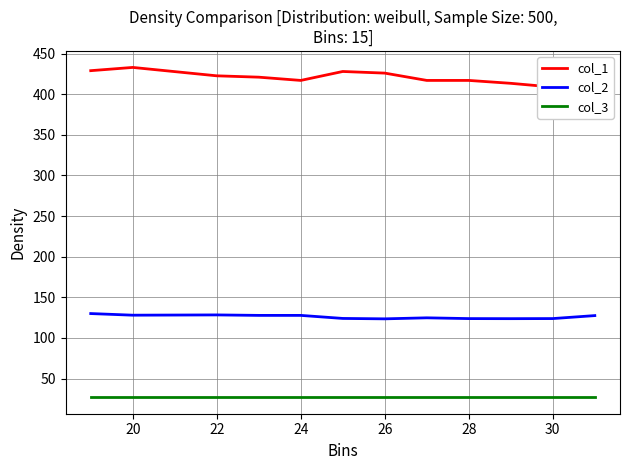

Is the value of col_3 at 26 greater than the value of col_2 at 26?

No